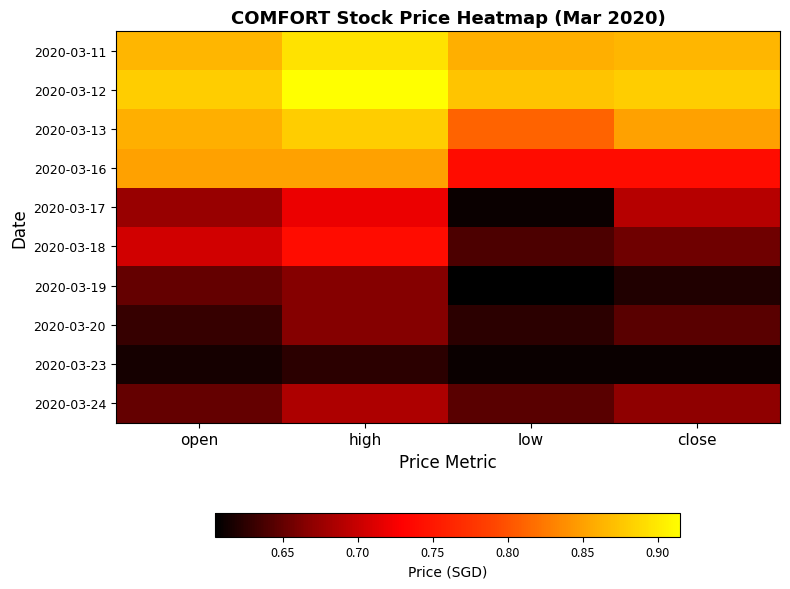

Reading left to right, list all the values displayed in this chart.

2020-03-11: open=0.9	high=0.9	low=0.9	close=0.9
2020-03-12: open=0.9	high=0.9	low=0.9	close=0.9
2020-03-13: open=0.9	high=0.9	low=0.8	close=0.8
2020-03-16: open=0.8	high=0.8	low=0.7	close=0.7
2020-03-17: open=0.7	high=0.7	low=0.6	close=0.7
2020-03-18: open=0.7	high=0.7	low=0.6	close=0.7
2020-03-19: open=0.7	high=0.7	low=0.6	close=0.6
2020-03-20: open=0.6	high=0.7	low=0.6	close=0.6
2020-03-23: open=0.6	high=0.6	low=0.6	close=0.6
2020-03-24: open=0.7	high=0.7	low=0.6	close=0.7